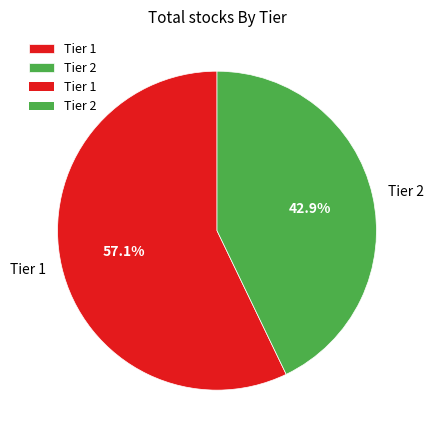

Is there any slice that represents more than half of the pie?

Yes